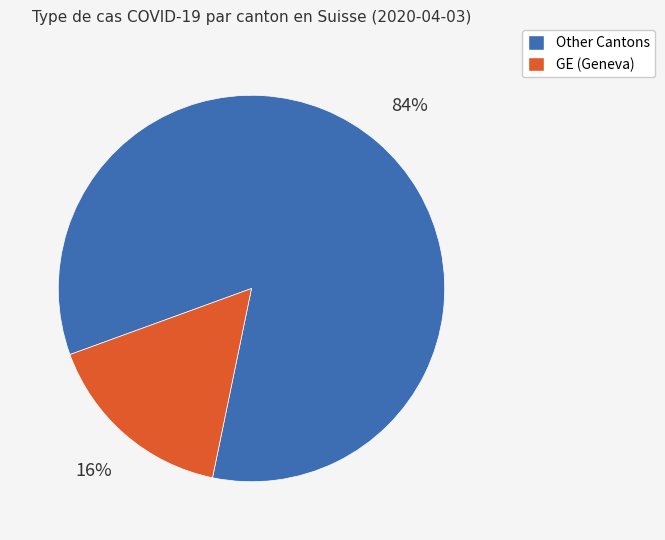

How many slices are in this pie chart?

2